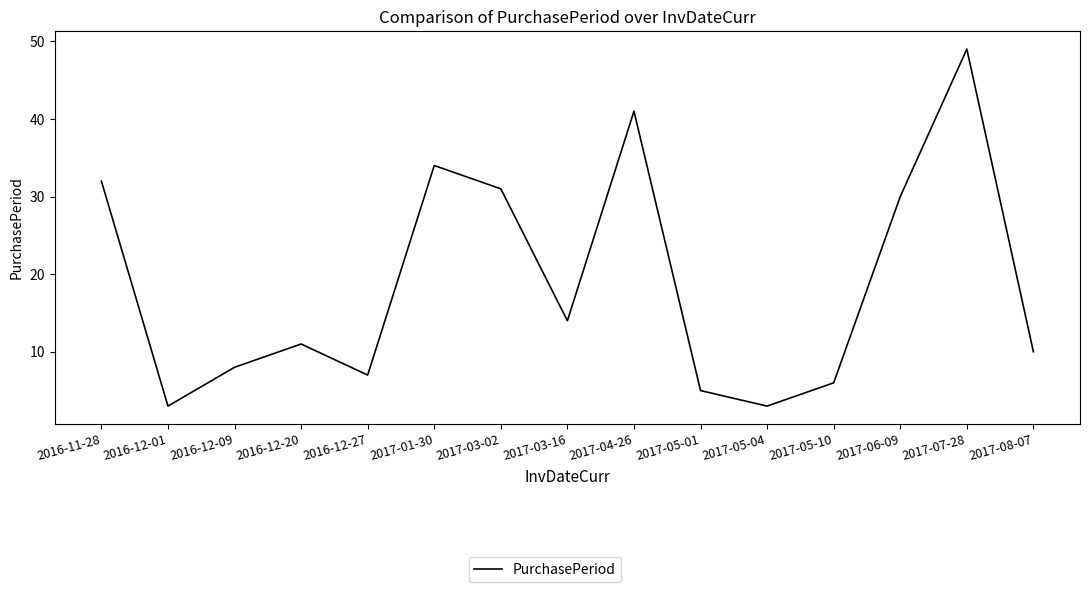

True or false: the data has more than 2 interior local peaks.

True